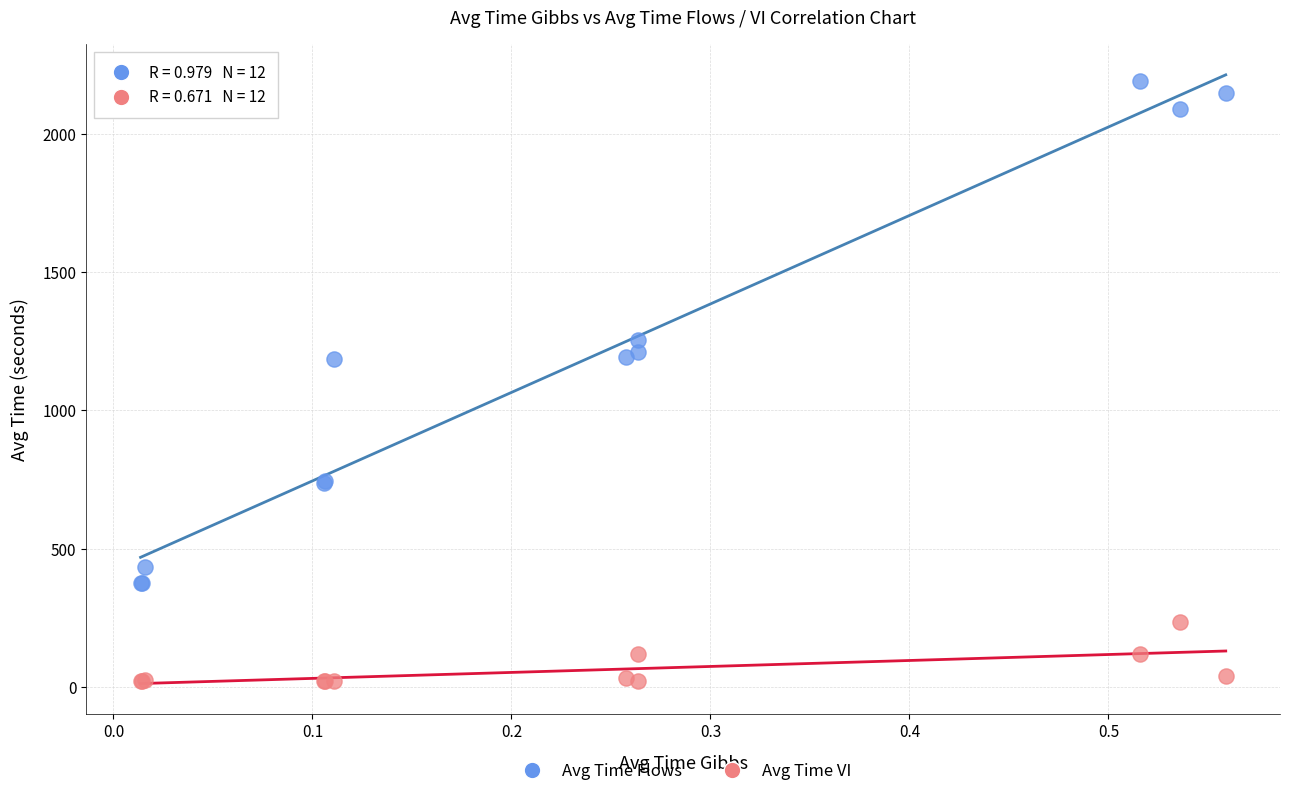

Which series reaches the minimum Y coordinate?

Avg Time VI